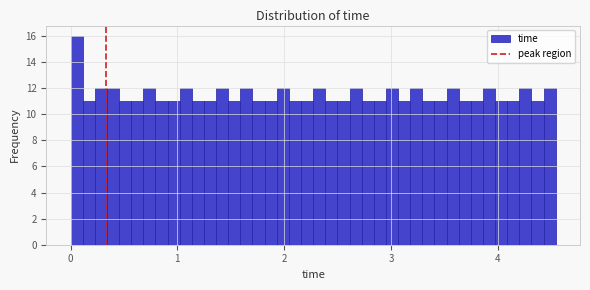

Around what value on the x-axis is the tallest bar? Give the approximate position of its centre, as read against the axis.

0.1